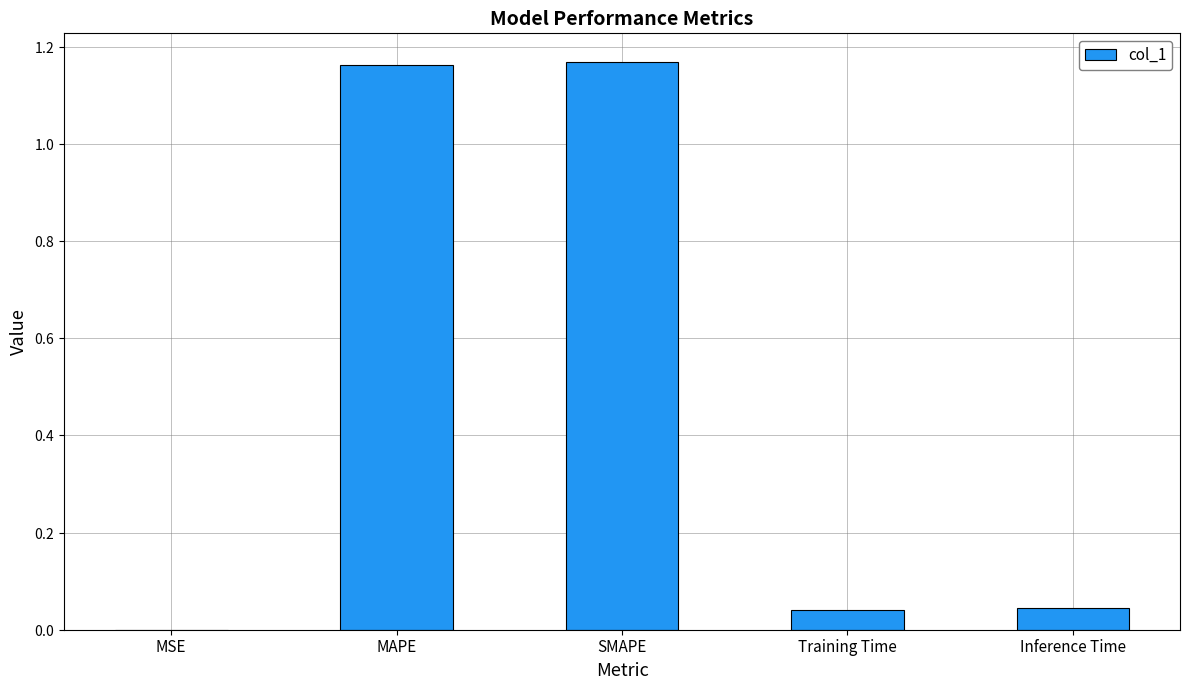

What is the average value?

0.5